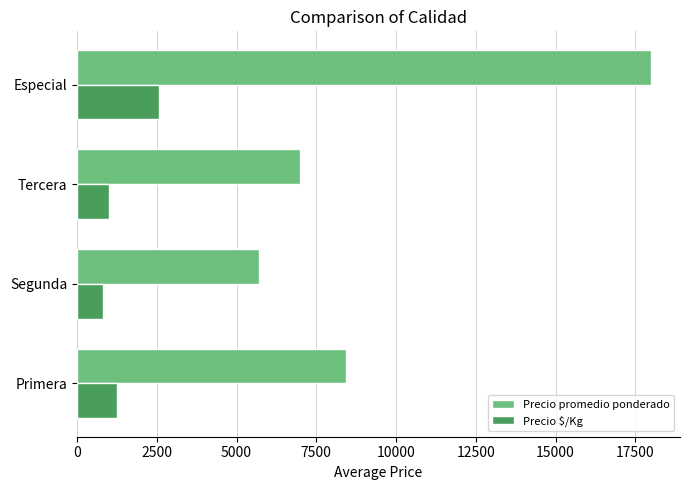

Which label corresponds to the smallest value in the chart?

Segunda